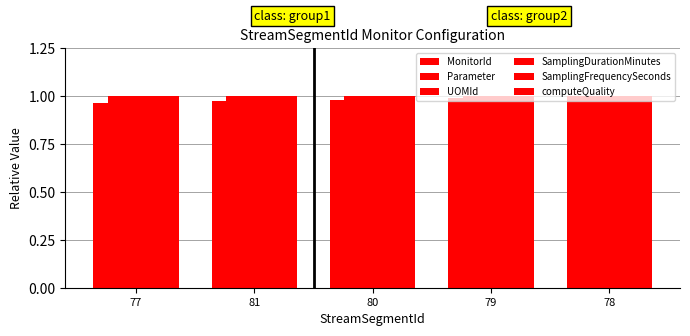

What position from the right is 80?

3